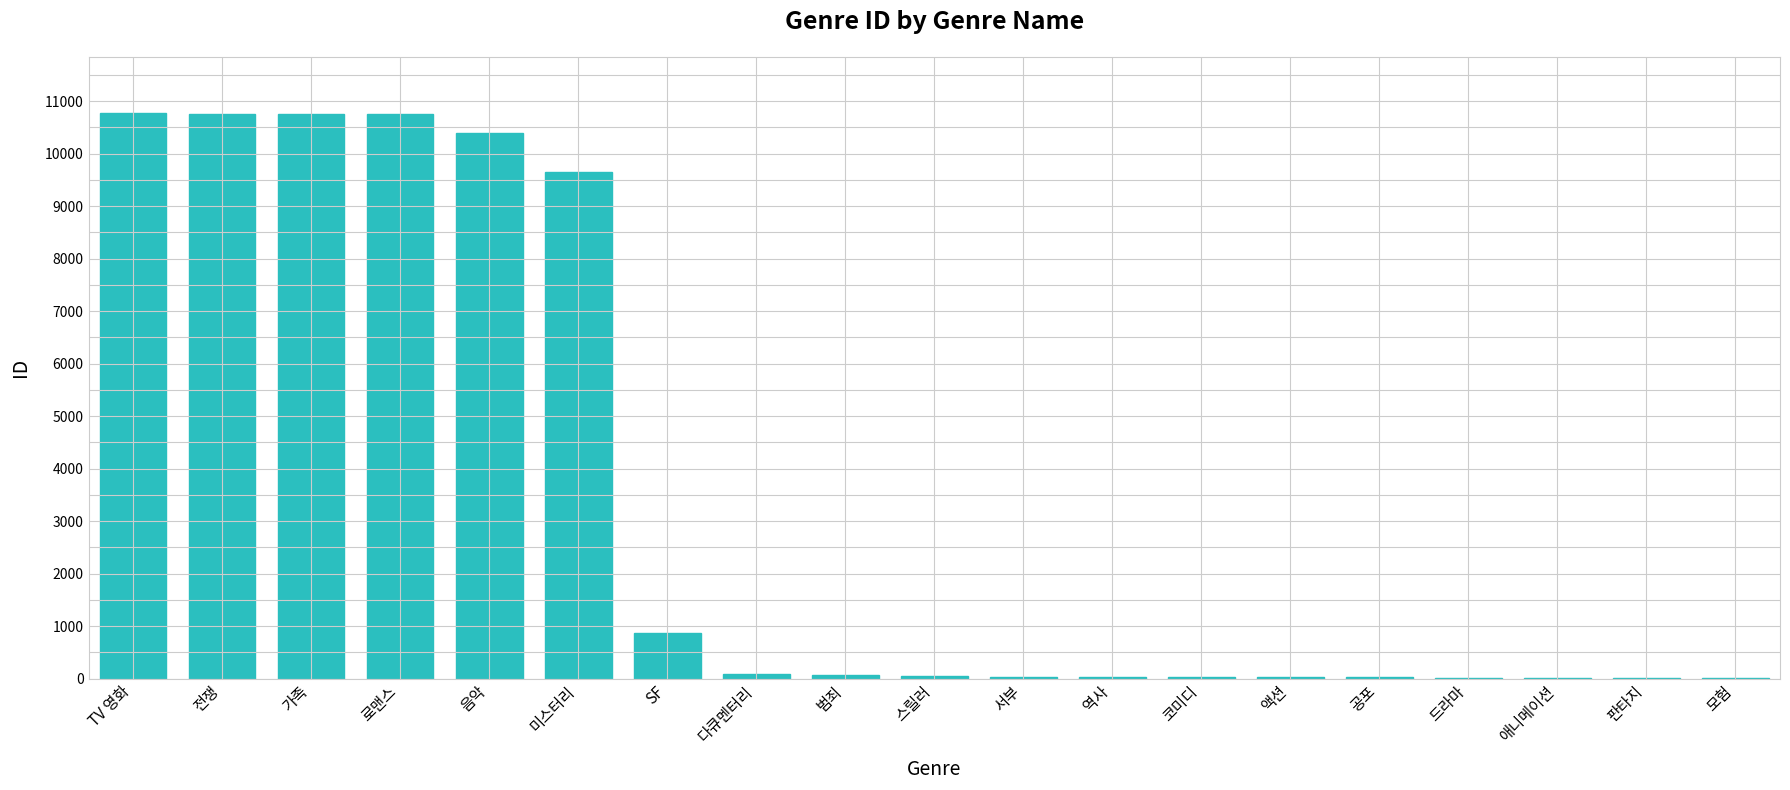

What is the maximum value shown in the chart?

10770